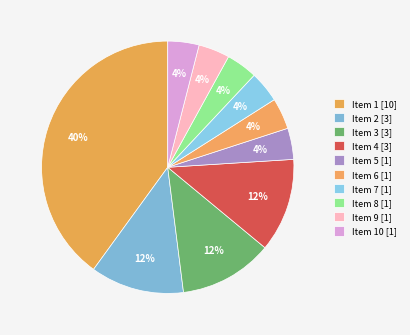

How many slices are in this pie chart?

10